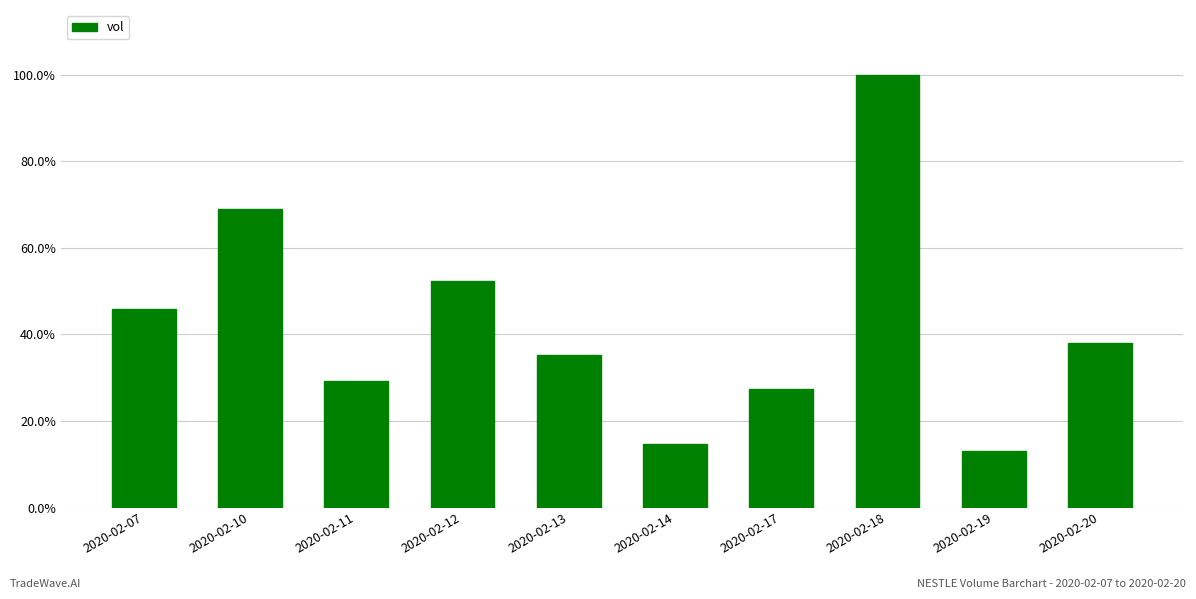

Are the bars horizontal?

No